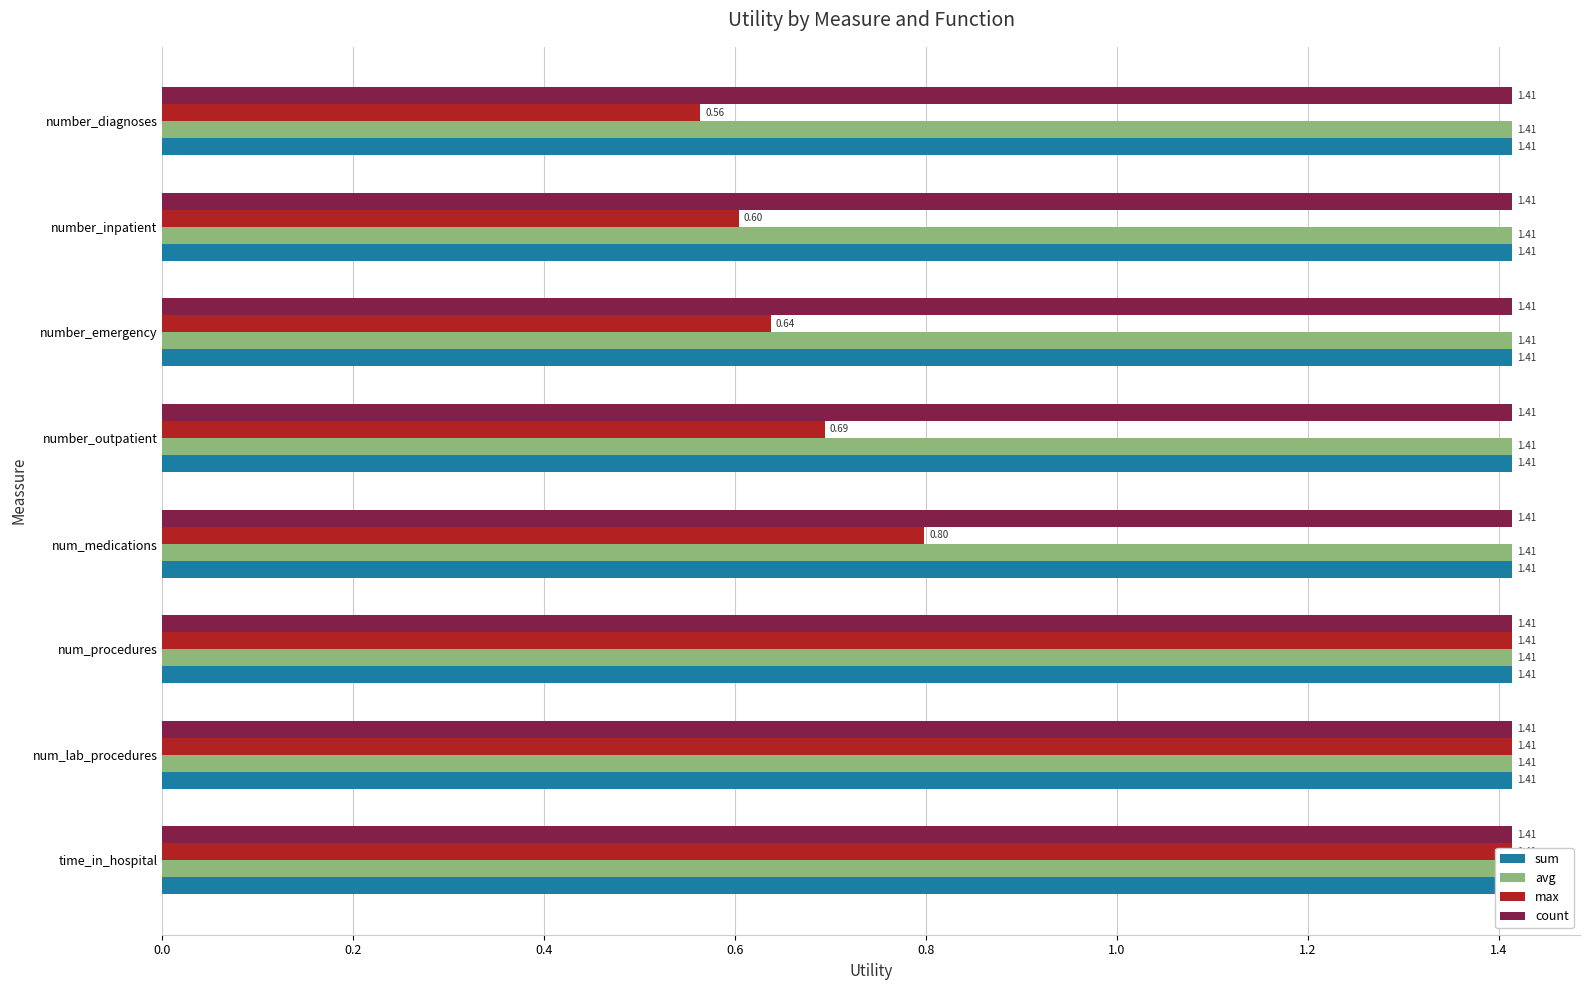

What is the label of the 5th bar from the right?

0.6